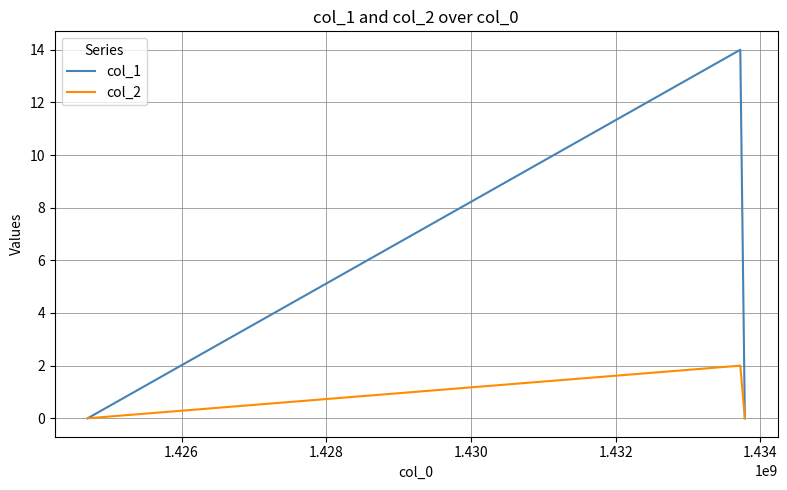

What is the difference between the maximum and minimum values in the col_2 series?

2